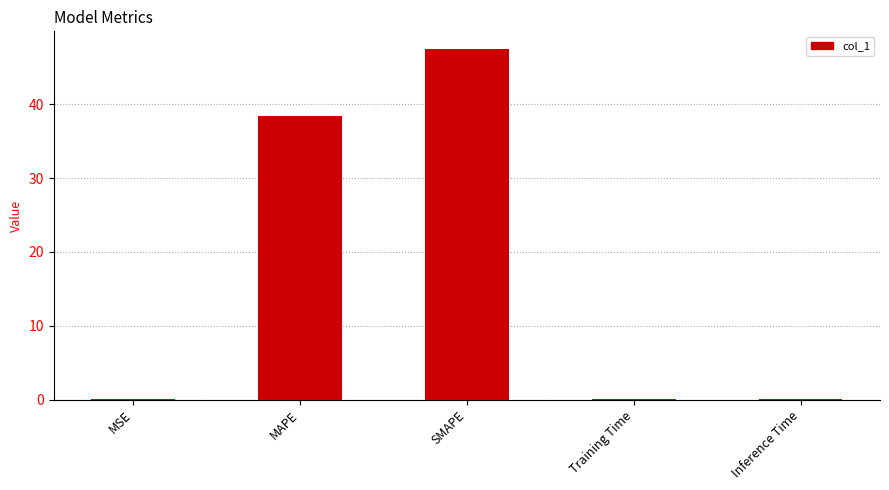

What is the change in value from MAPE to Inference Time?

-38.4